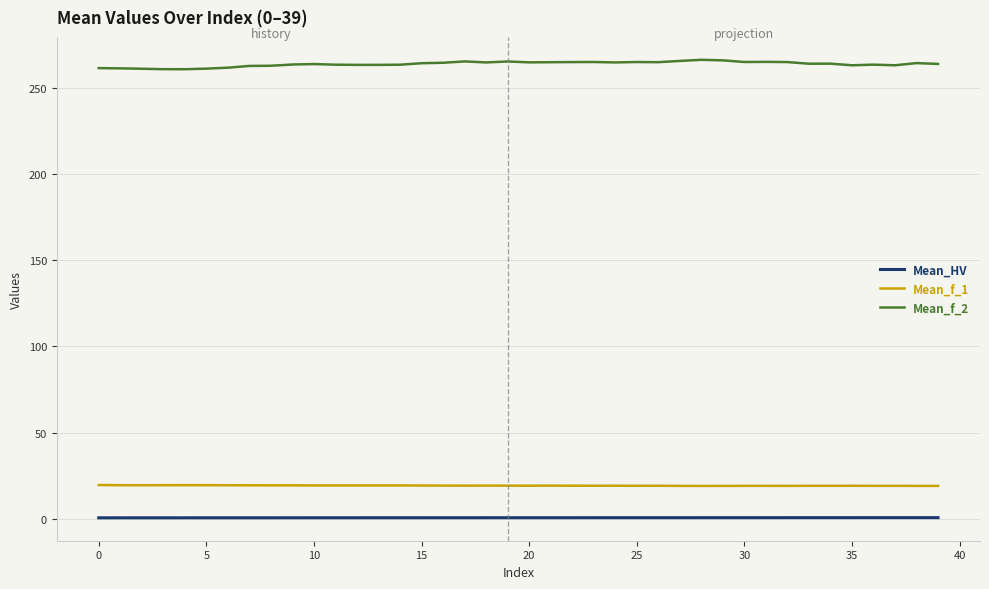

List the series in order of their peak value, lowest first.

Mean_HV, Mean_f_1, Mean_f_2